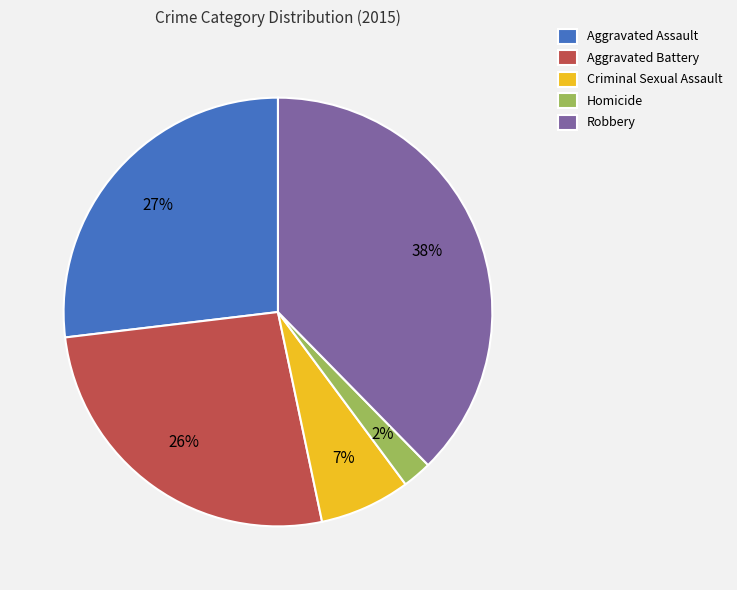

Combined, do Aggravated Assault and Criminal Sexual Assault account for over 50%?

No